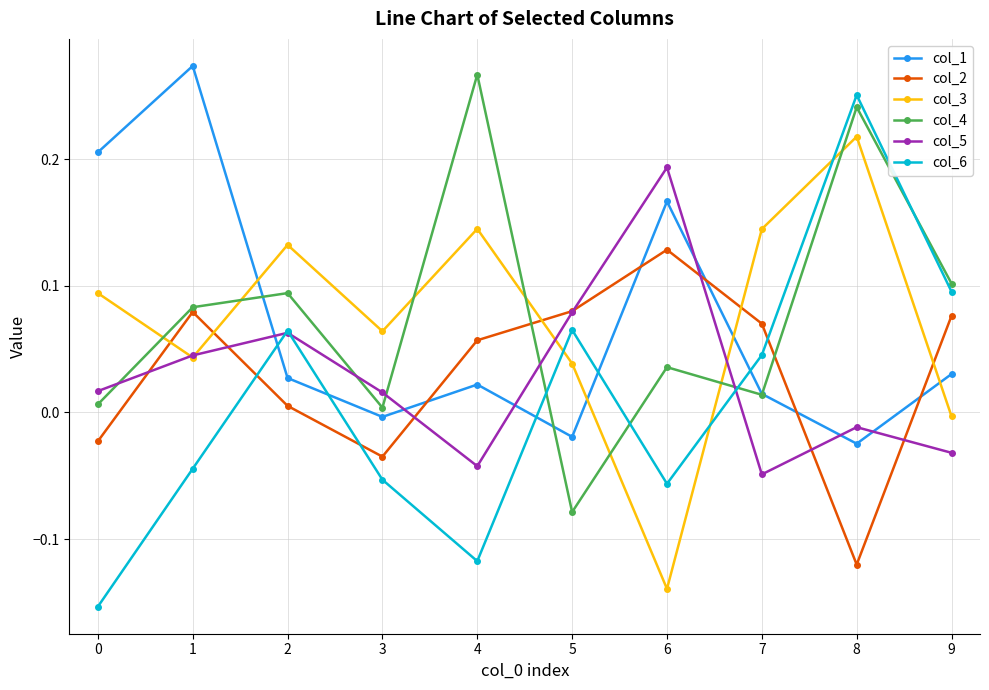

At which label does col_2 first exceed 0?

1